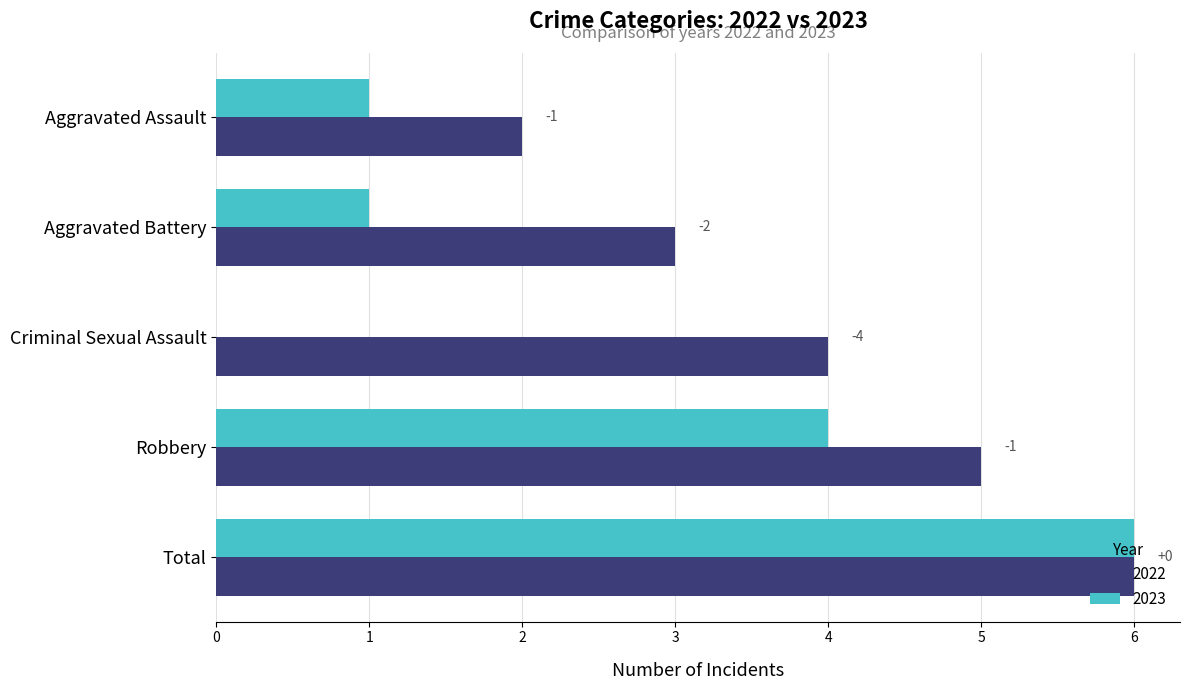

What are all the series names shown in the legend?

2022, 2023